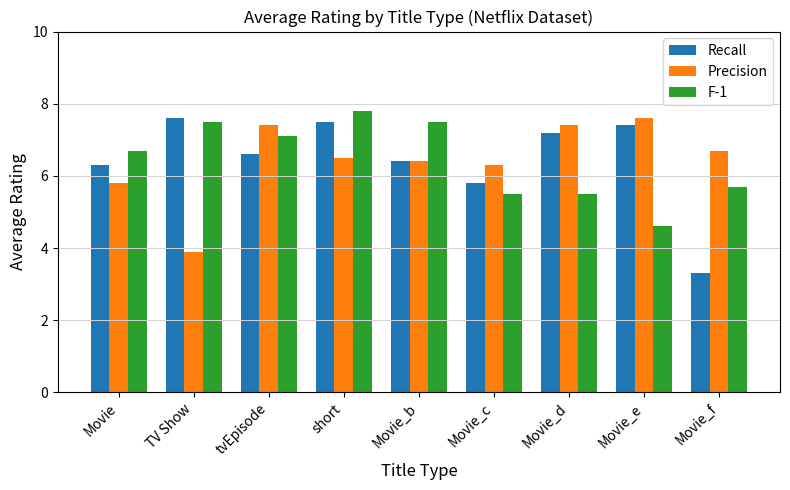

Reading right to left, what are all the values shown in this chart?

Recall: 3.3	7.4	7.2	5.8	6.4	7.5	6.6	7.6	6.3
Precision: 6.7	7.6	7.4	6.3	6.4	6.5	7.4	3.9	5.8
F-1: 5.7	4.6	5.5	5.5	7.5	7.8	7.1	7.5	6.7